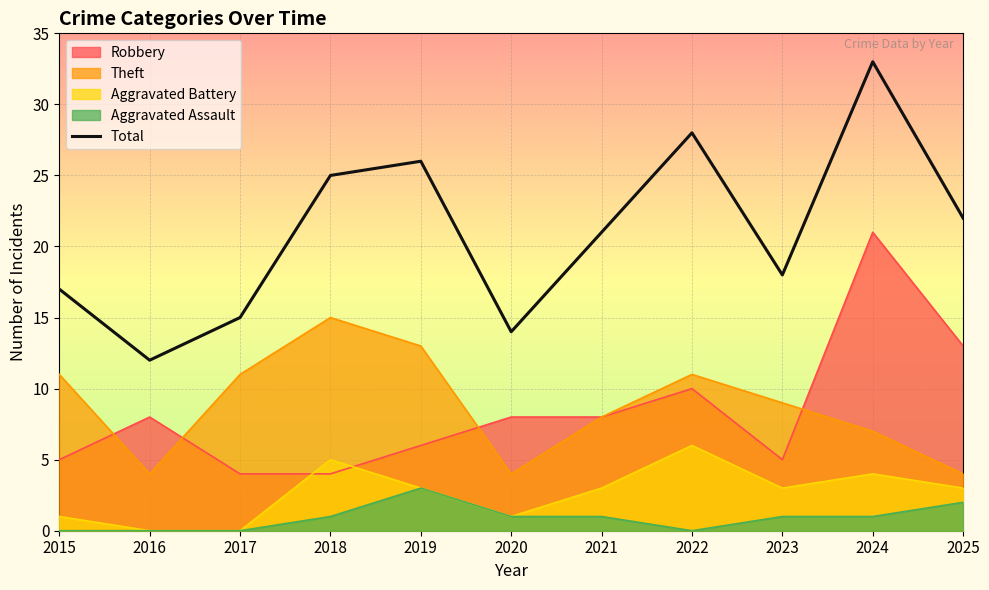

Reading right to left, transcribe all the data shown in this chart.

2025=22	2024=33	2023=18	2022=28	2021=21	2020=14	2019=26	2018=25	2017=15	2016=12	2015=17